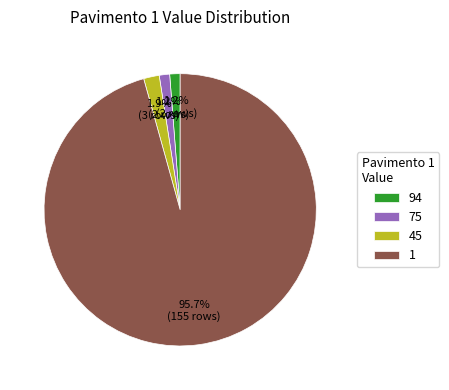

Is 45 the majority of the pie?

No